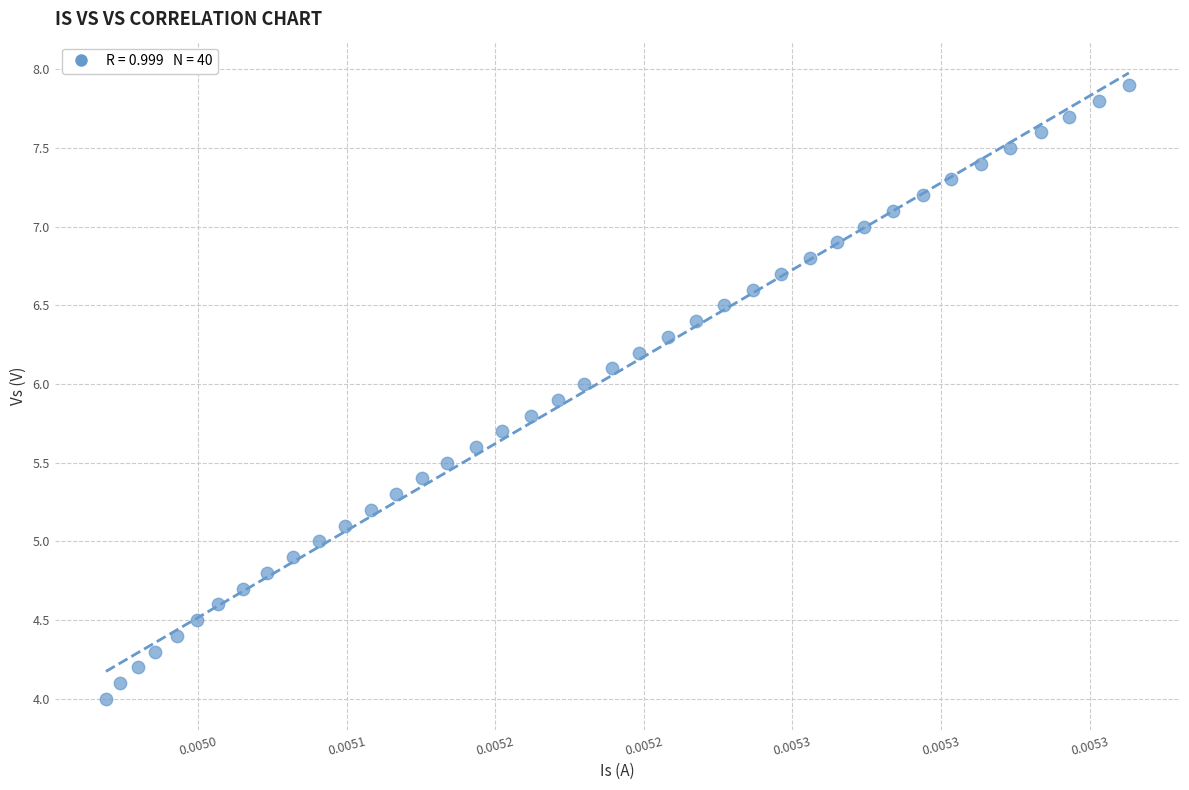

What is the range of Y values (max minus min)?

3.9